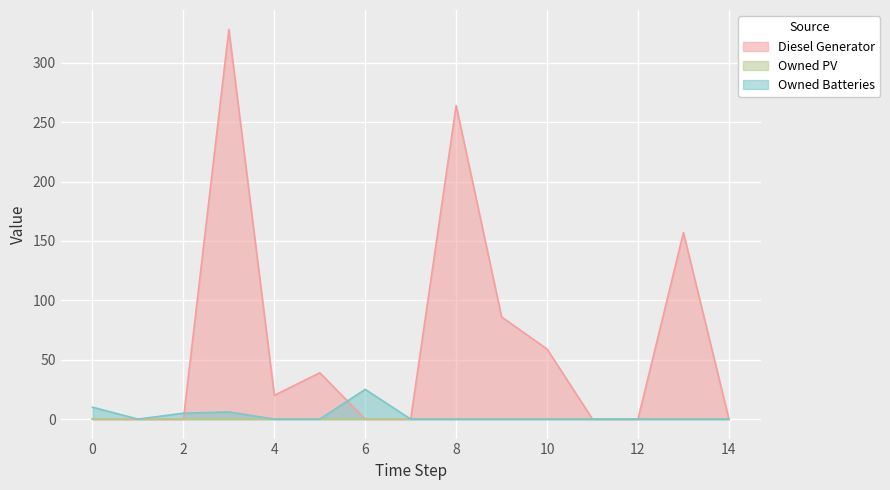

In Diesel Generator, how many points are higher than both neighbors (excluding endpoints)?

4